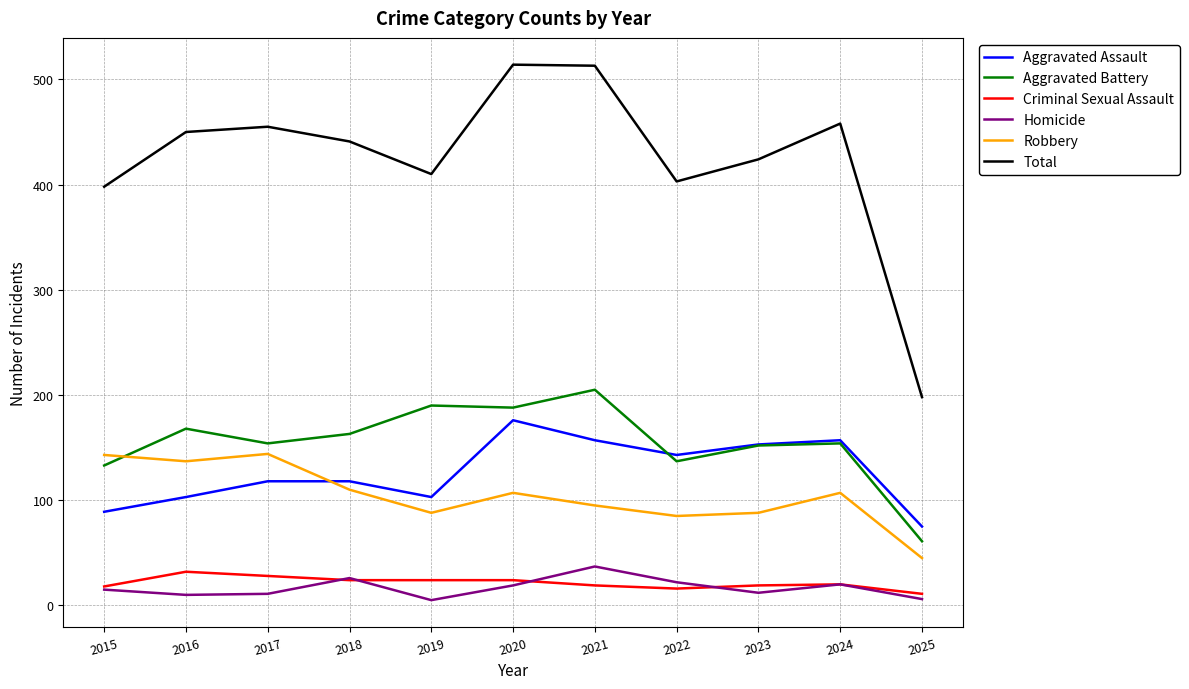

The value of Total at 2023 is 424. True or false?

True